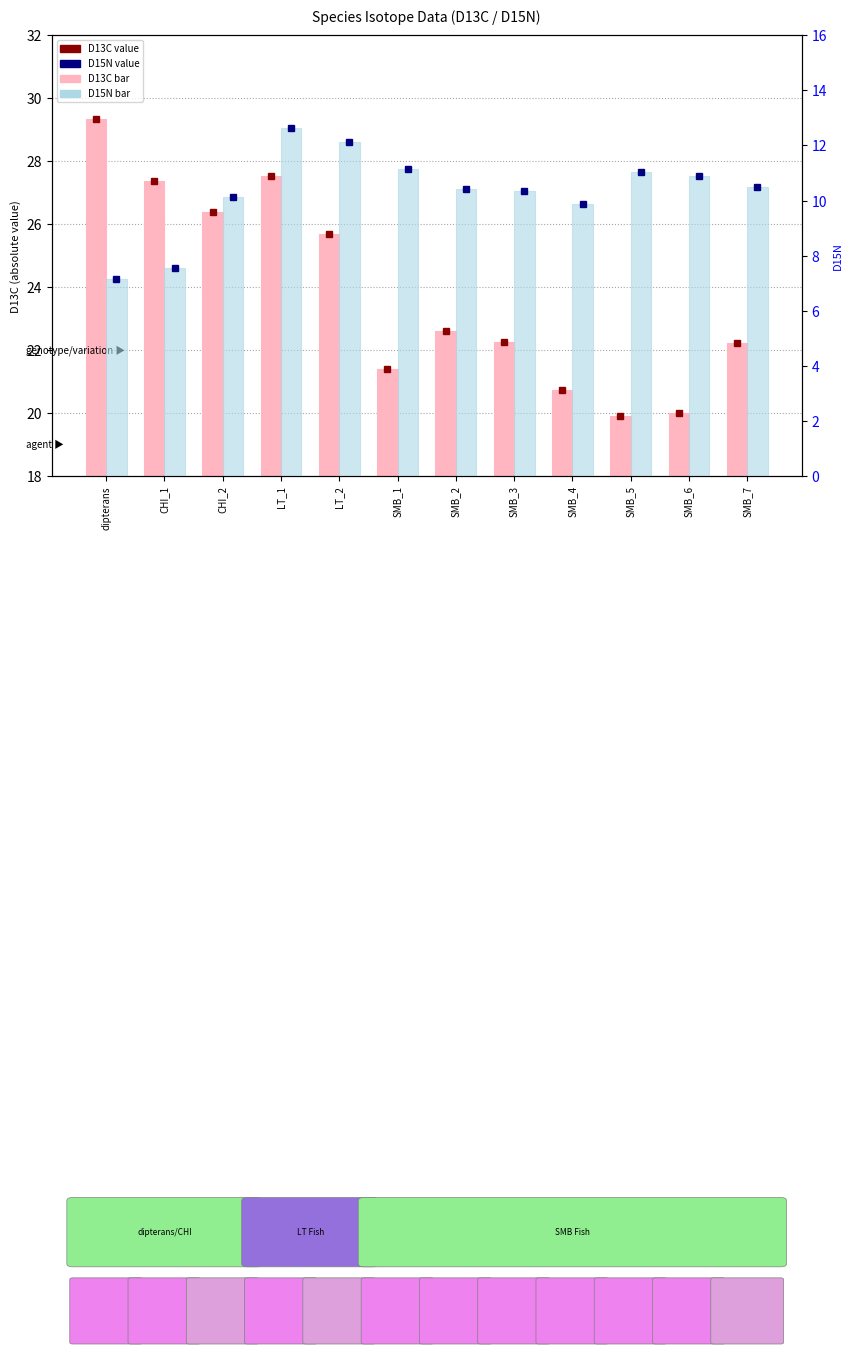

What is the average value of the D13C (abs) series?

23.8